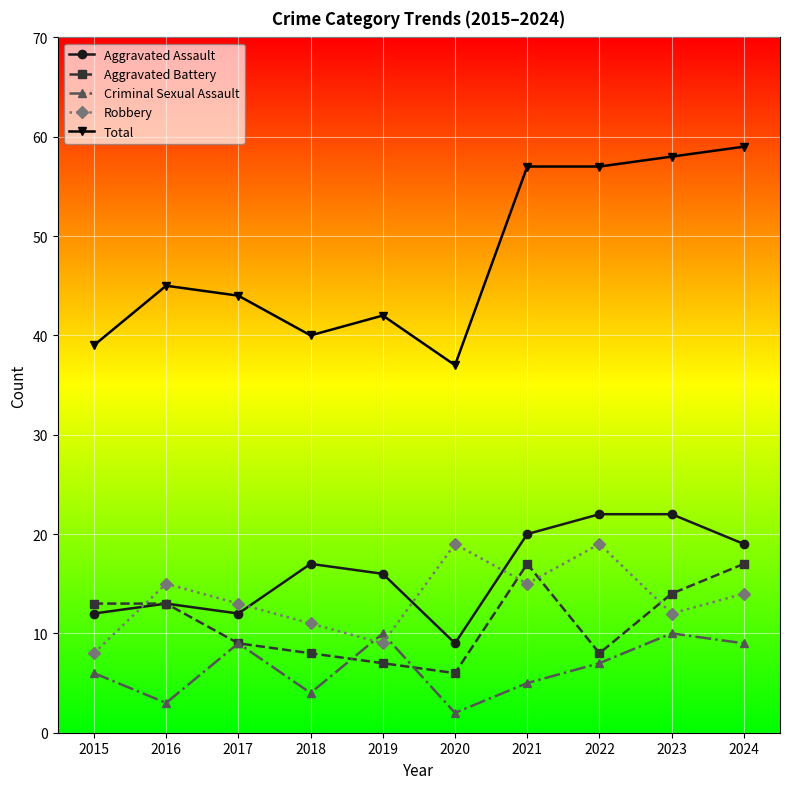

List the series in order of their peak value, highest first.

Total, Aggravated Assault, Robbery, Aggravated Battery, Criminal Sexual Assault